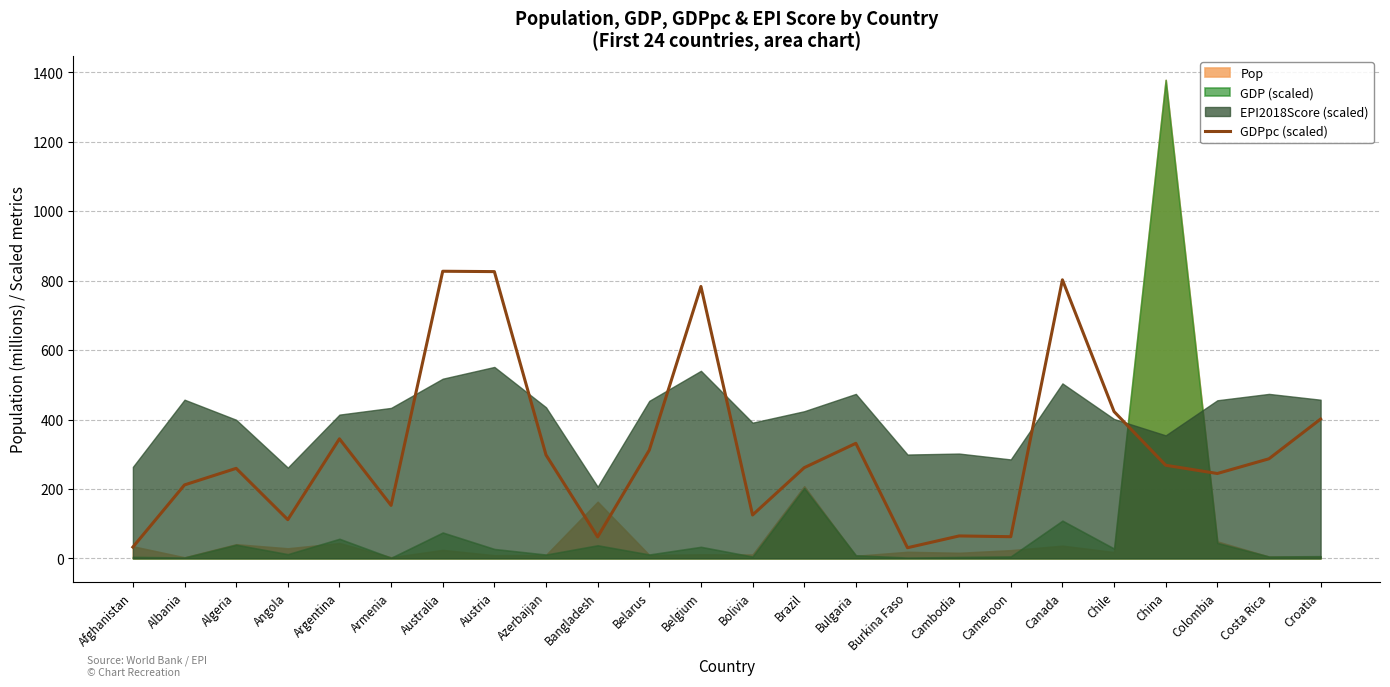

True or false: the data has more than 1 interior local peaks.

True